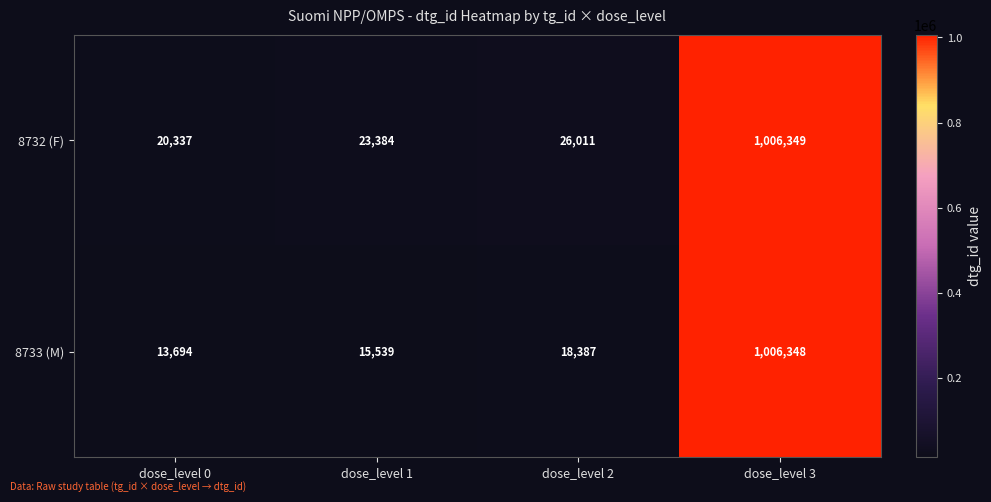

What is the greatest value displayed?

1006349